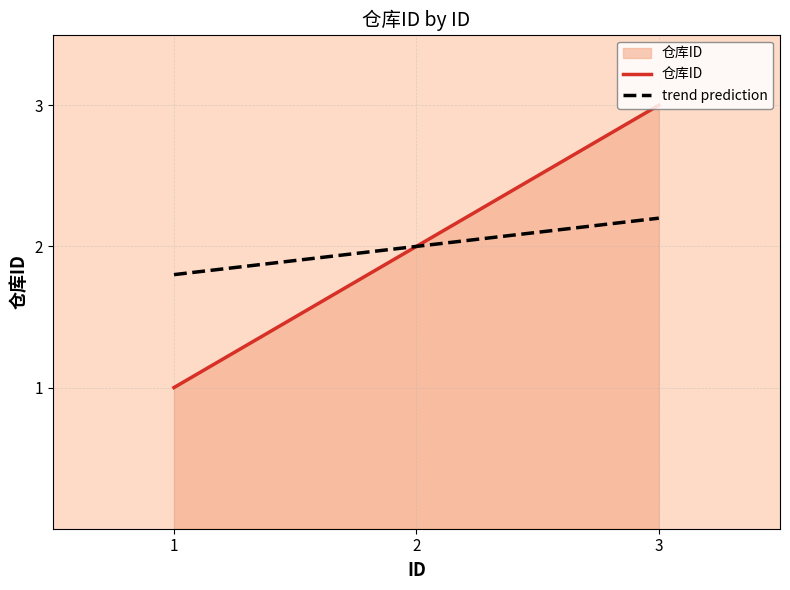

How many lines are shown in the chart?

2